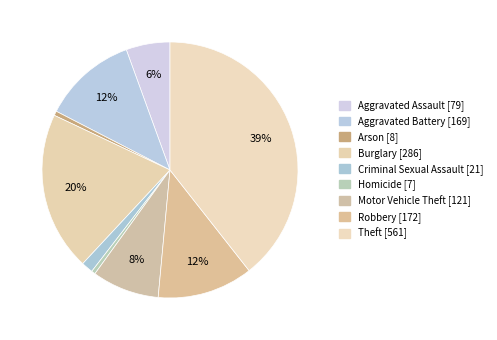

What is the smallest slice in the pie chart?

Homicide